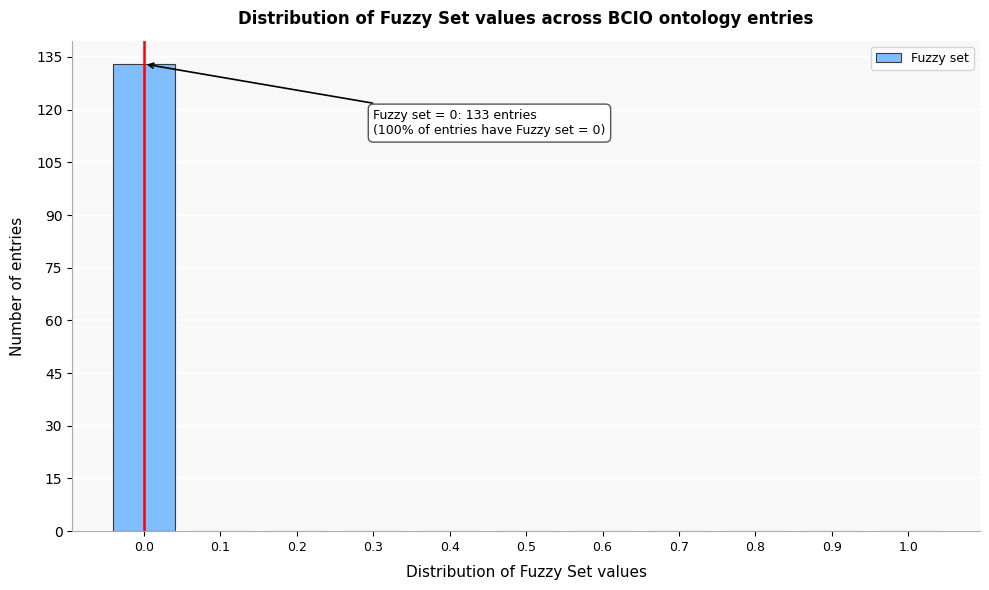

Reading left to right, extract all data points from this chart.

0.0=133	0.1=0	0.2=0	0.3=0	0.4=0	0.5=0	0.6=0	0.7=0	0.8=0	0.9=0	1.0=0